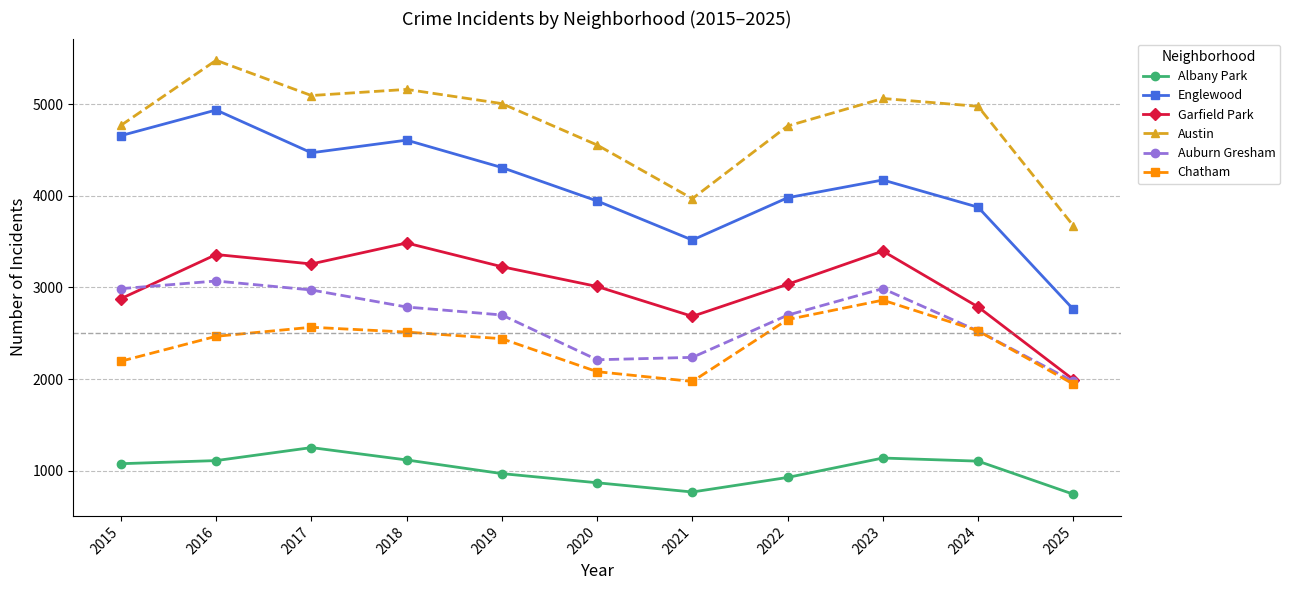

The Auburn Gresham series shows 1395 at 2019. True or false?

False